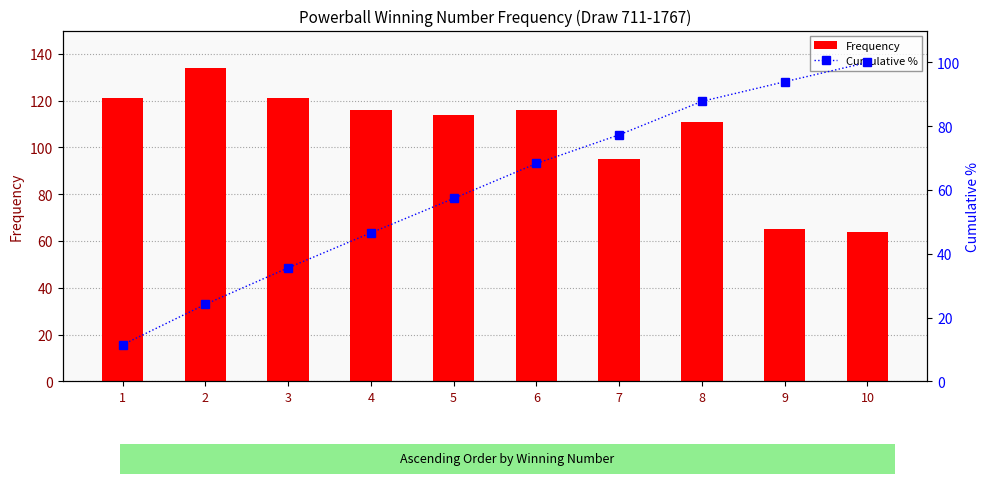

At how many categories does at least one series exceed 81?

10